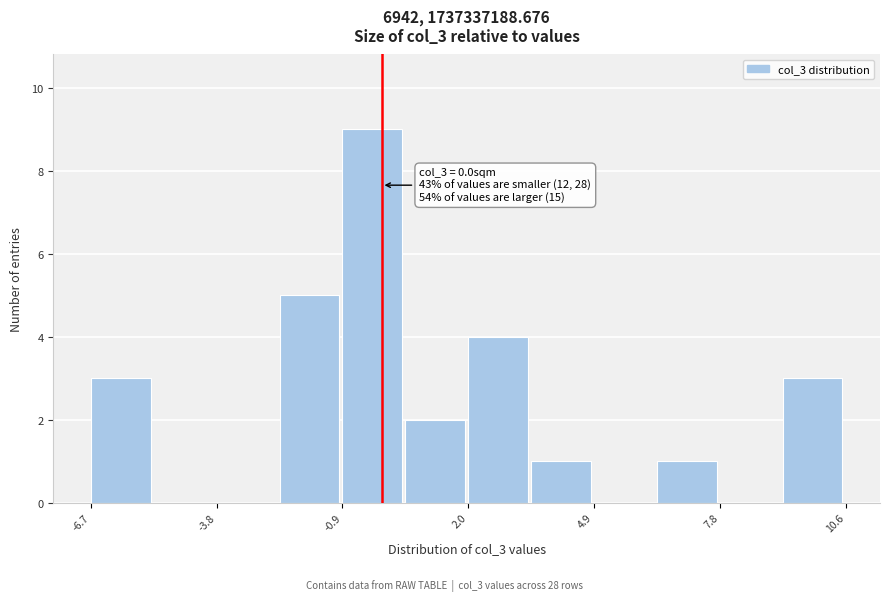

Read against the x-axis, roughly where is the centre of the tallest bar?

0.0